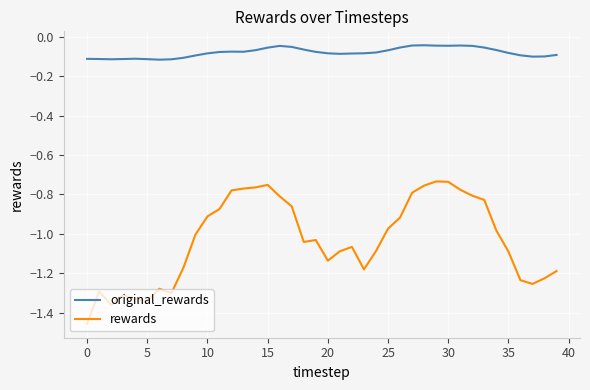

Which series has the largest total across all categories?

original_rewards